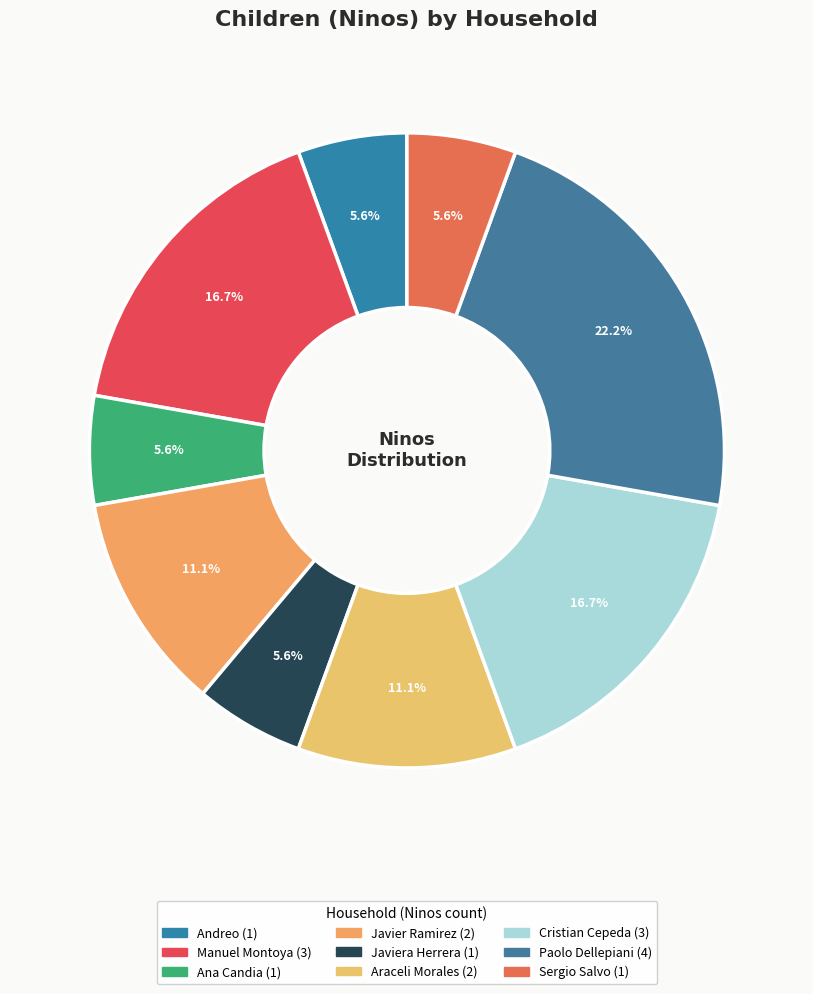

How many segments does this pie chart have?

9